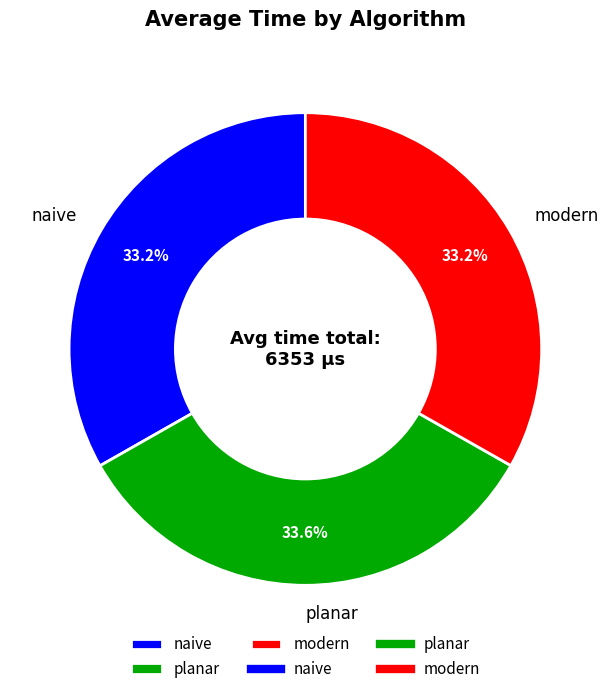

To the nearest percent, what percentage of the pie is naive?

33%